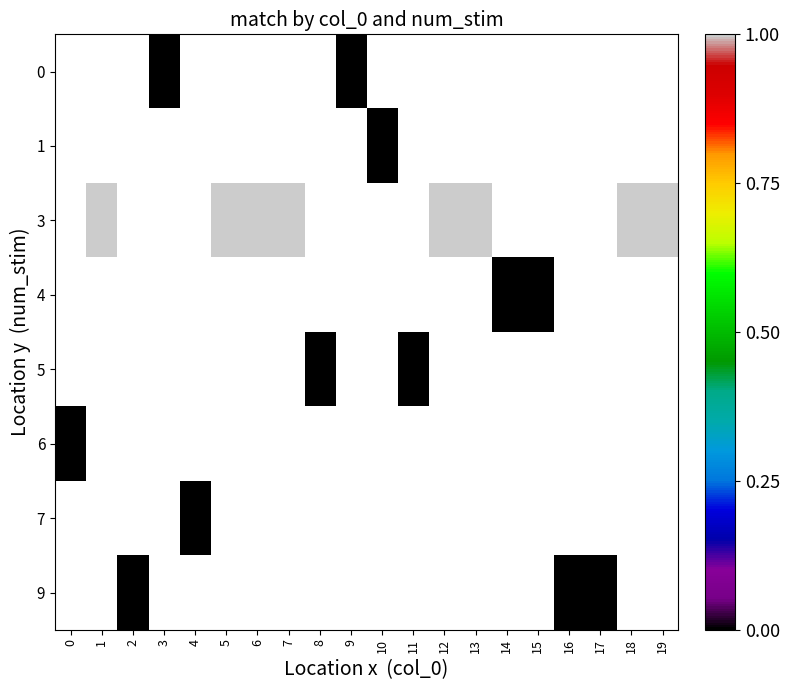

Which label corresponds to the smallest value in the chart?

3